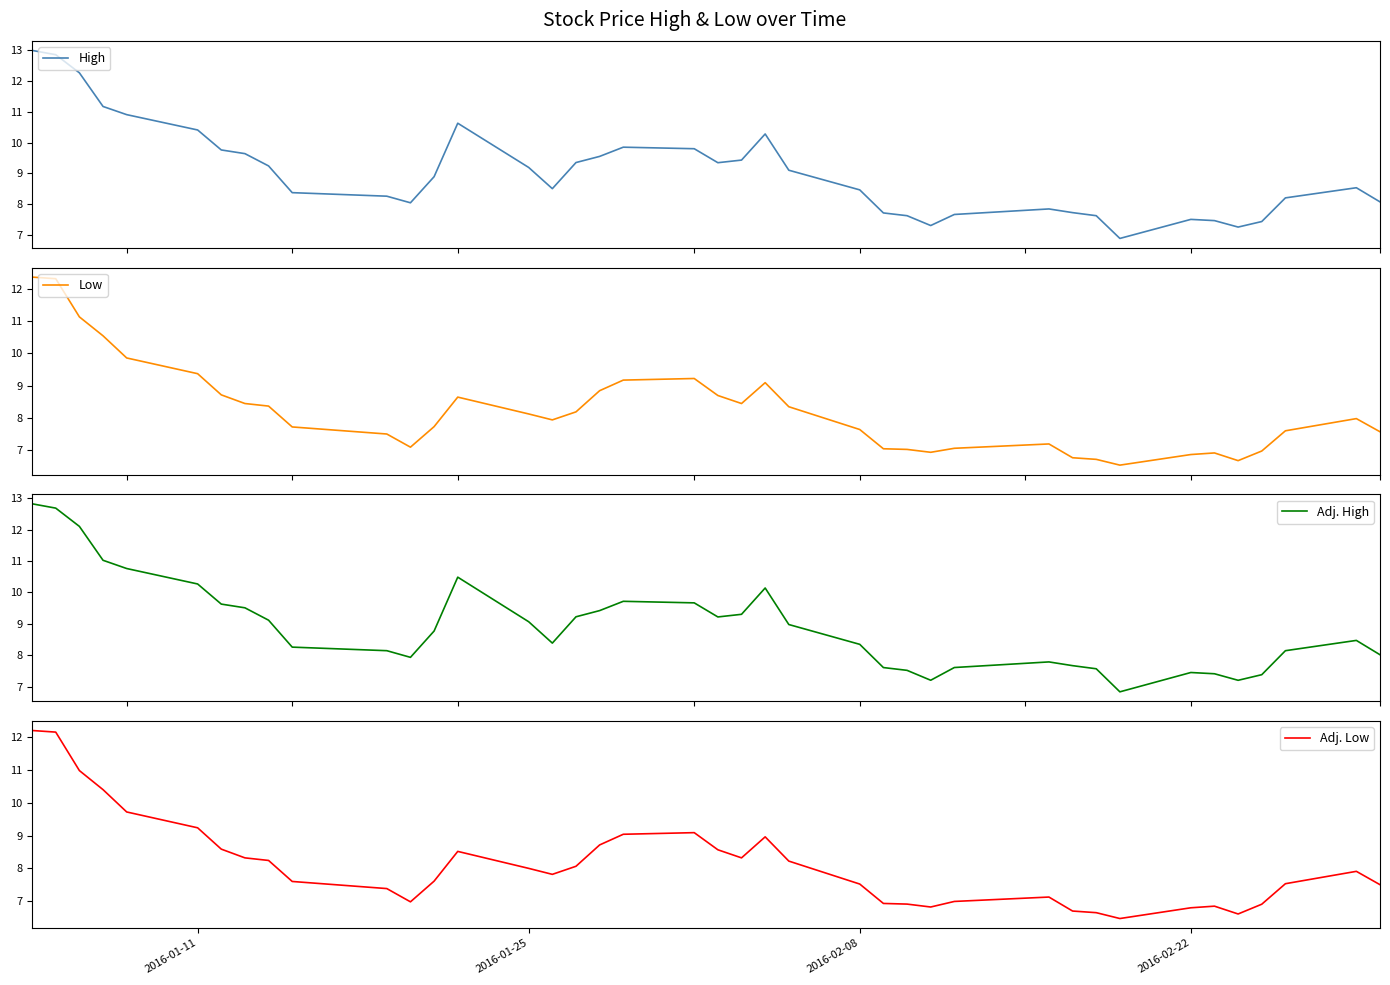

Is it true that High equals 4.5 at 2016-01-25?

False